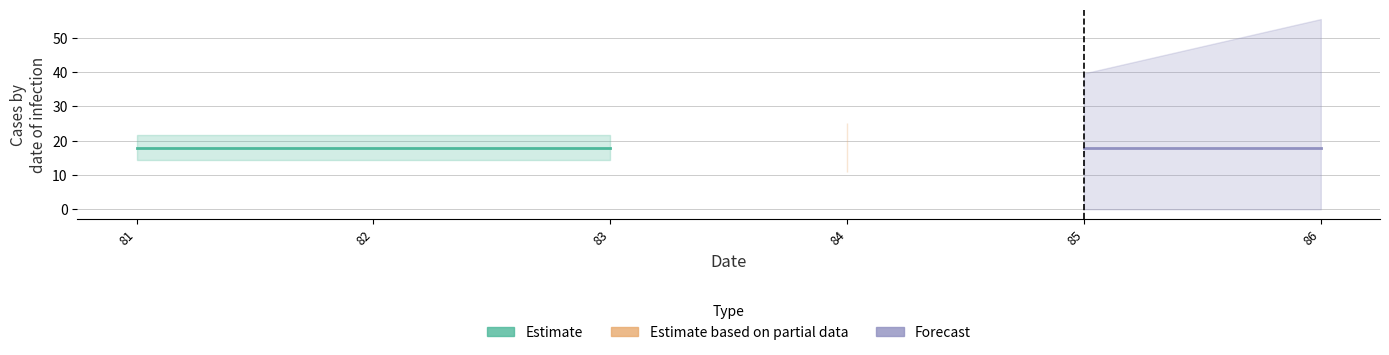

Is the value of Estimate based on partial data at 81 greater than the value of Estimate at 81?

No